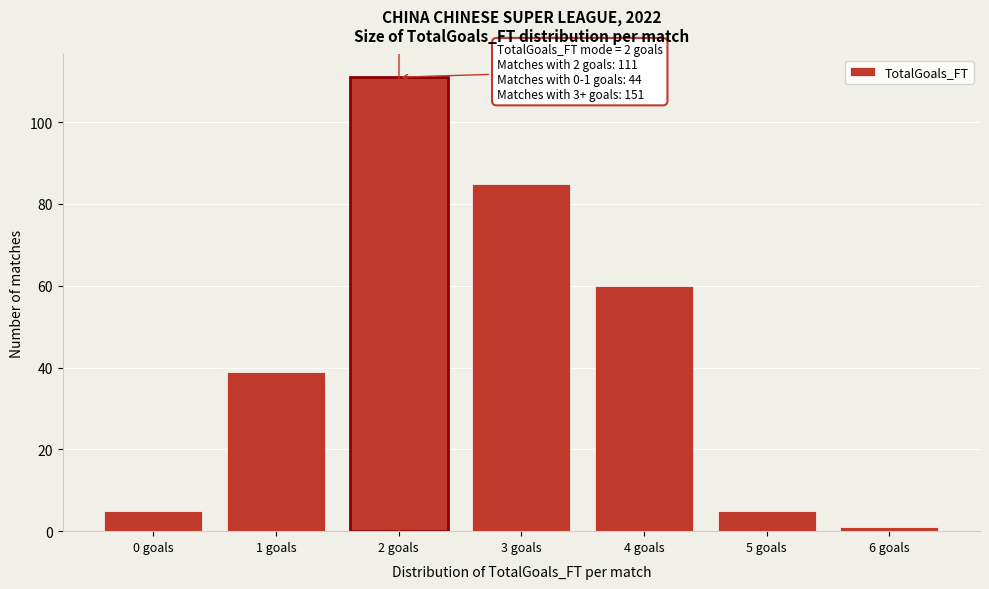

Reading left to right, what are all the values shown in this chart?

0 goals=5	1 goals=39	2 goals=111	3 goals=85	4 goals=60	5 goals=5	6 goals=1